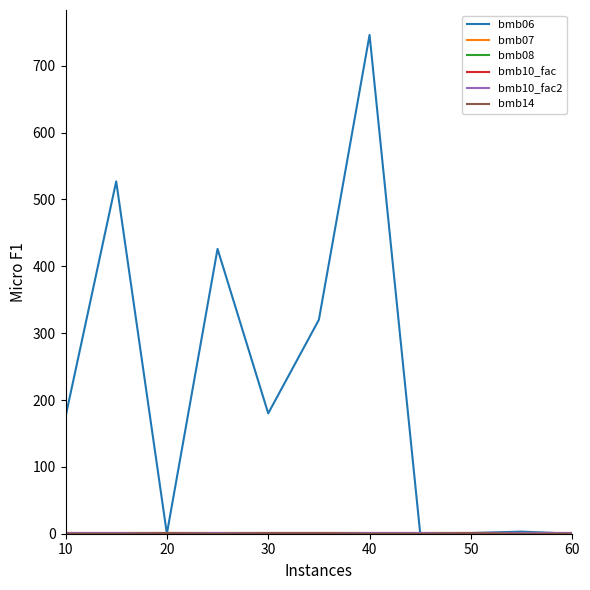

Reading left to right, transcribe all the data shown in this chart.

bmb06: 175.0	527.0	0.0	426.0	180.0	320.0	746.0	0.0	1.1	3.2	0.0
bmb07: 1.0	1.0	1.0	1.0	1.0	1.0	1.0	1.0	1.0	1.0	1.0
bmb08: 0.0	0.0	0.0	0.0	0.0	0.0	0.0	0.0	0.0	0.0	0.0
bmb10_fac: 1.0	1.0	1.0	1.0	1.0	1.0	1.0	1.0	1.0	1.0	1.0
bmb10_fac2: 1.0	1.0	1.0	1.0	1.0	1.0	1.0	1.0	1.0	1.0	1.0
bmb14: 0.0	0.0	1.0	0.0	1.0	1.0	0.0	0.0	1.0	0.0	0.0